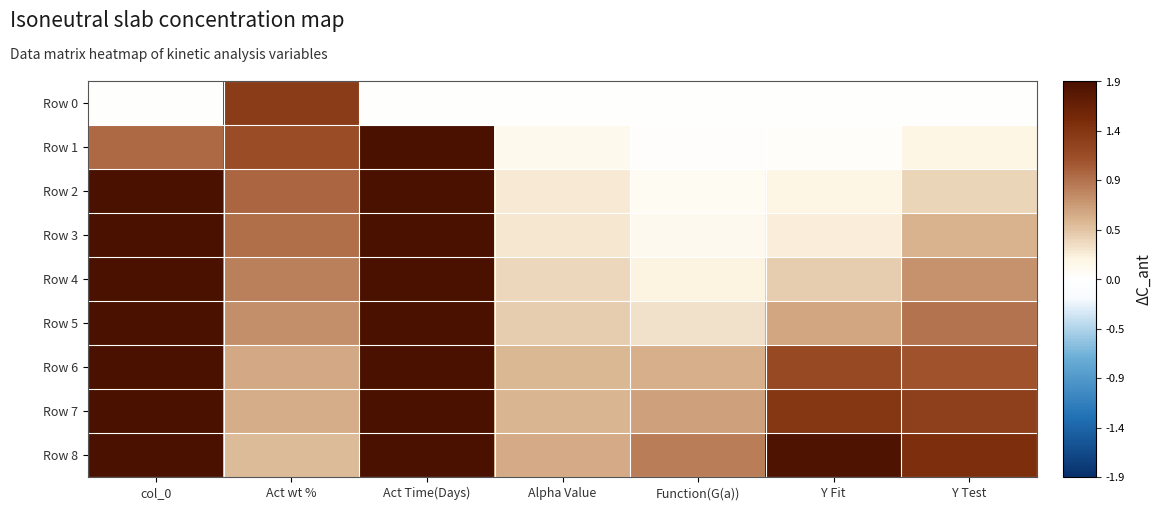

Between Act Time(Days) and col_0, which is larger?

Act Time(Days)